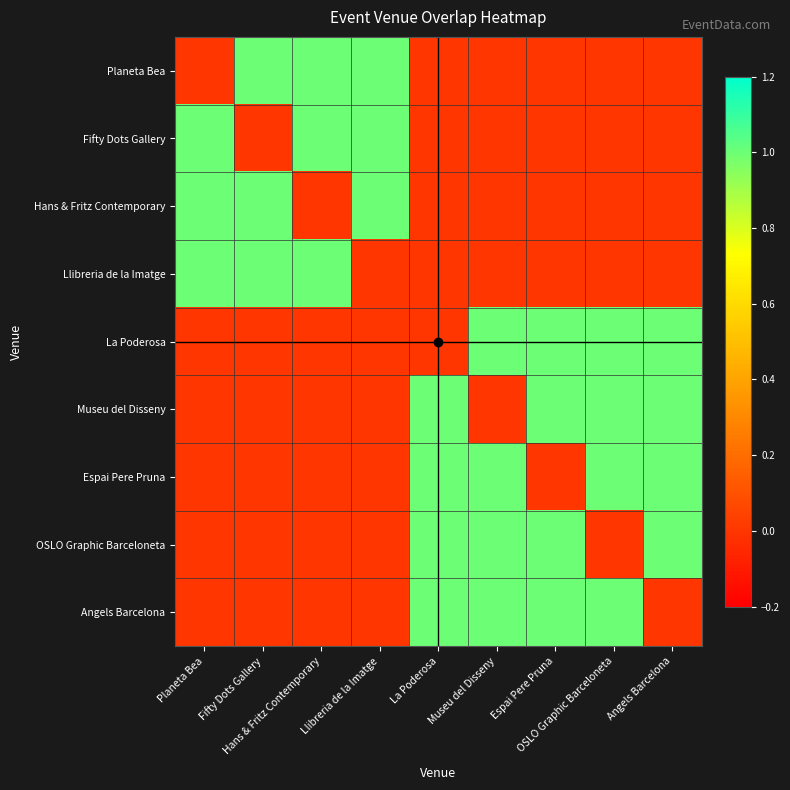

At which category is the sum across all series the highest?

La Poderosa